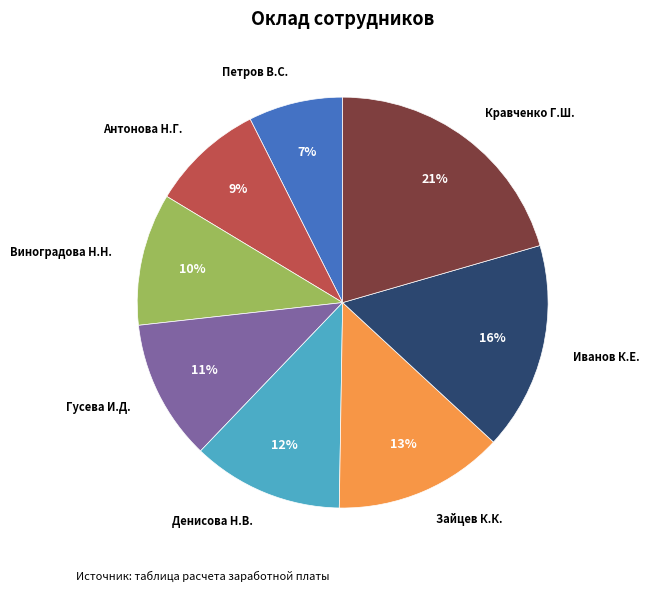

The Иванов К.Е. slice represents 16% of the pie. True or false?

True